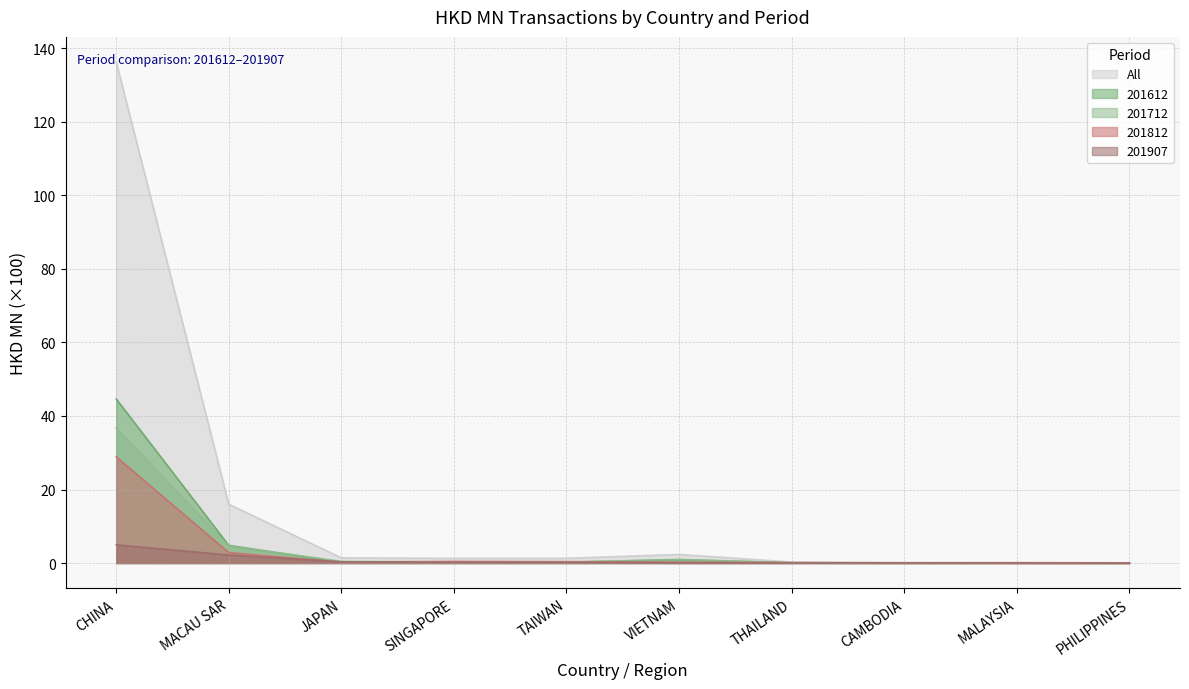

True or false: All has more than 2 interior local peaks.

False